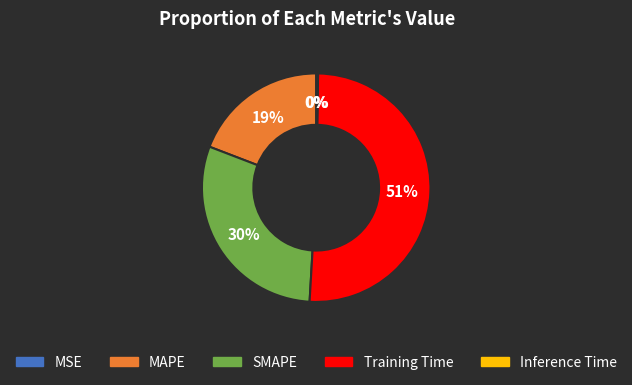

True or false: Training Time accounts for 51% of the total.

True